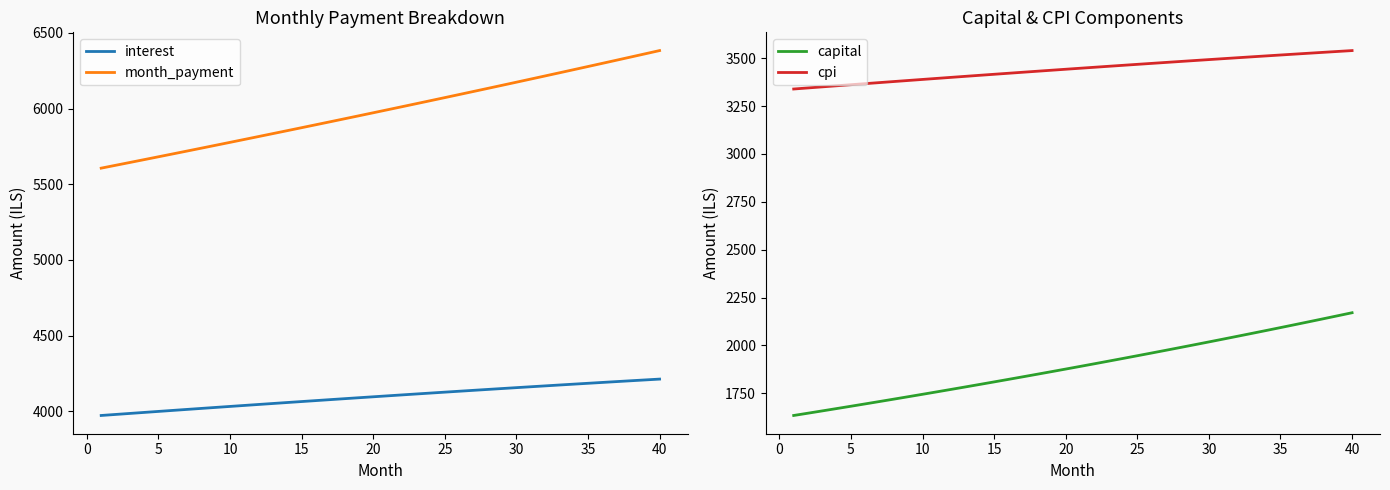

What is the difference between the maximum and minimum values in the month_payment series?

776.9